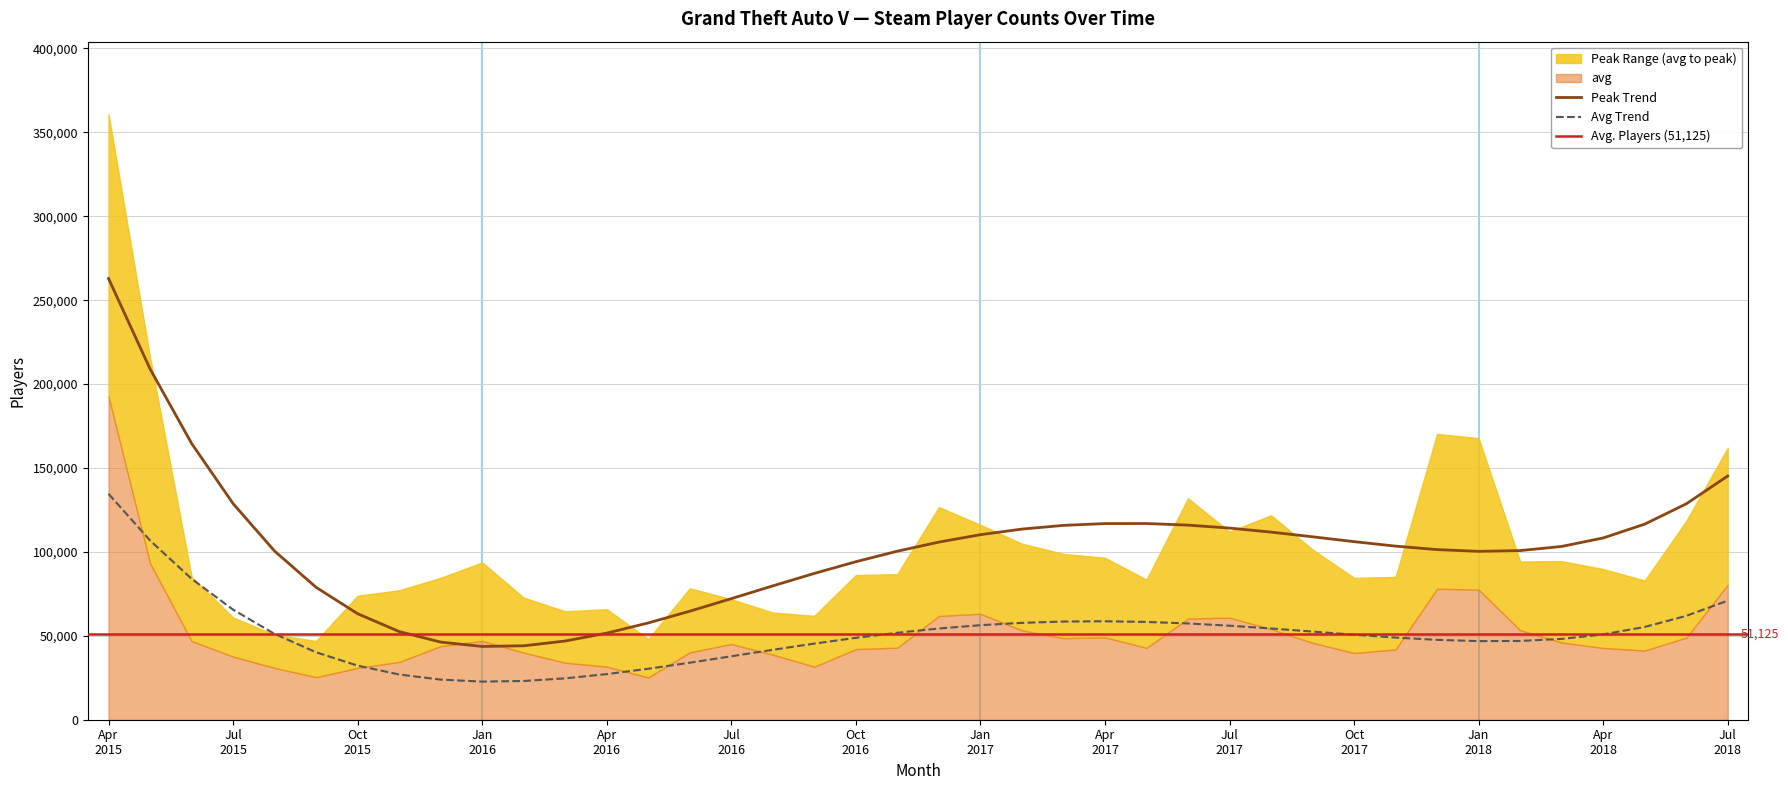

At which label is avg closest to 108972?

2015-05